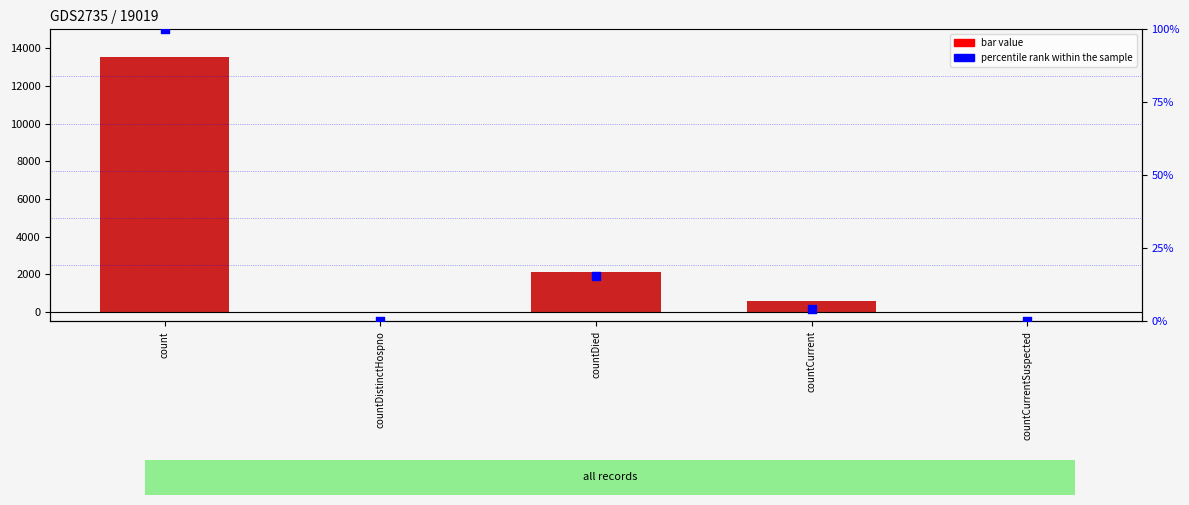

Which series contains the lowest Y value?

col_1